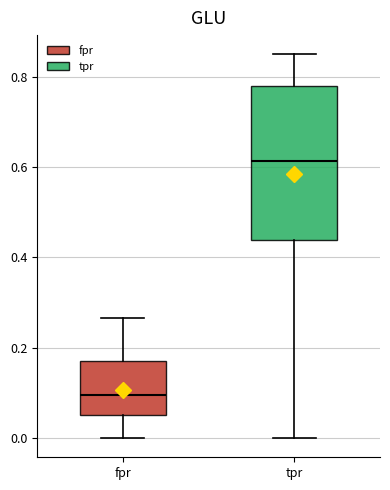

Which box has the highest median line?

tpr